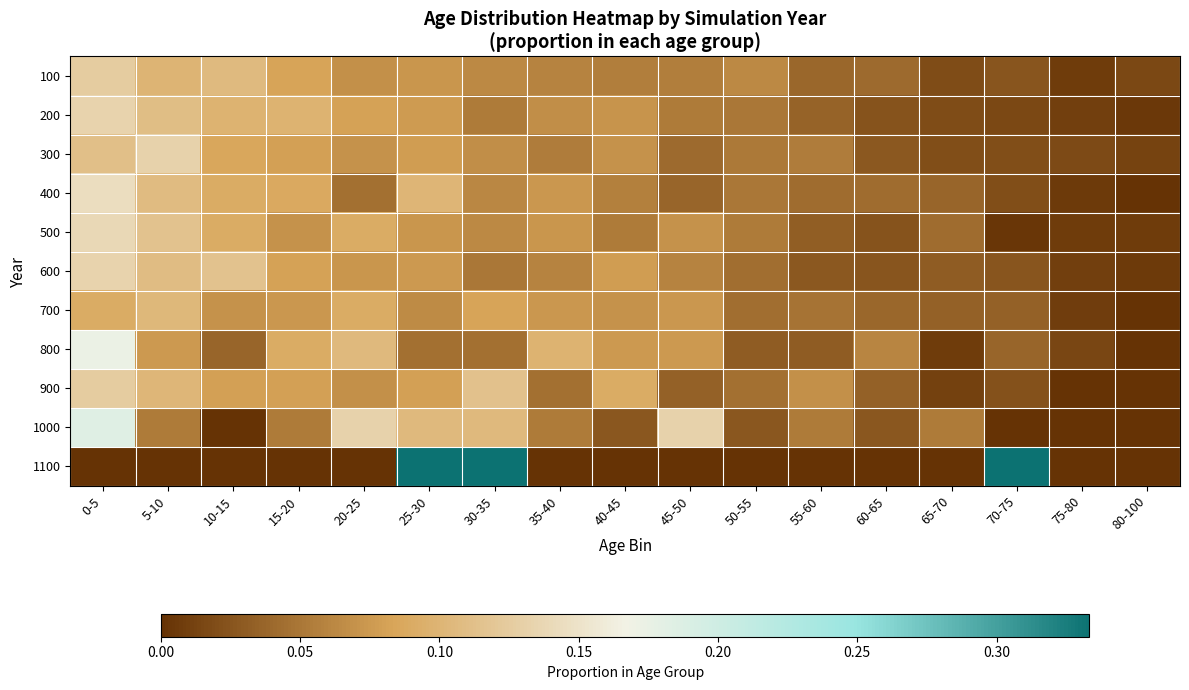

At how many categories does at least one series exceed 0?

17